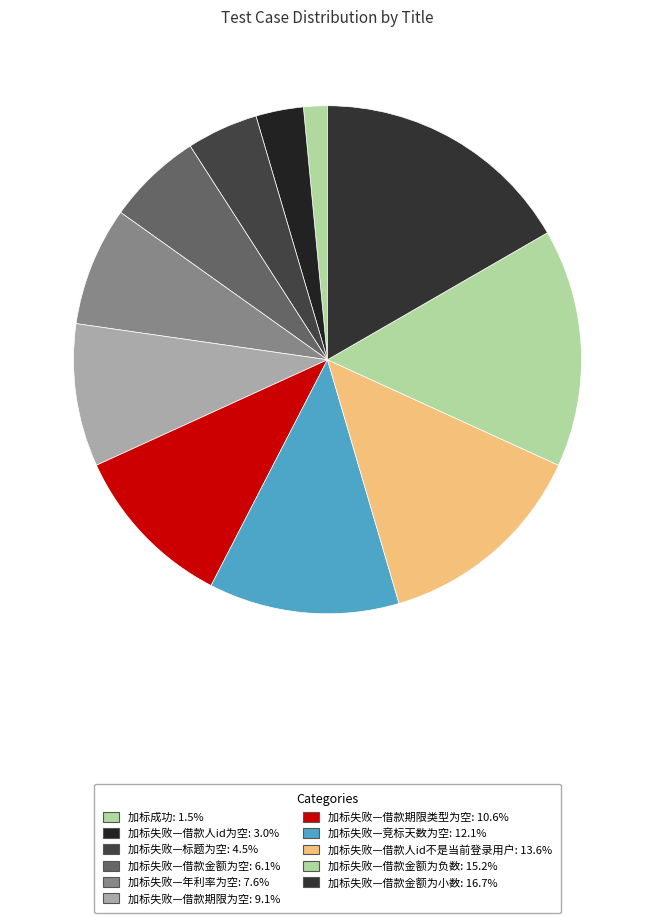

How many segments does this pie chart have?

11